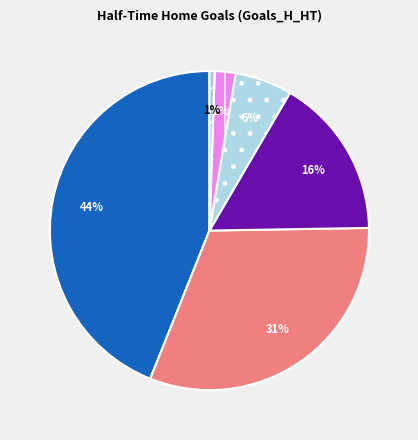

How many slices are in this pie chart?

6